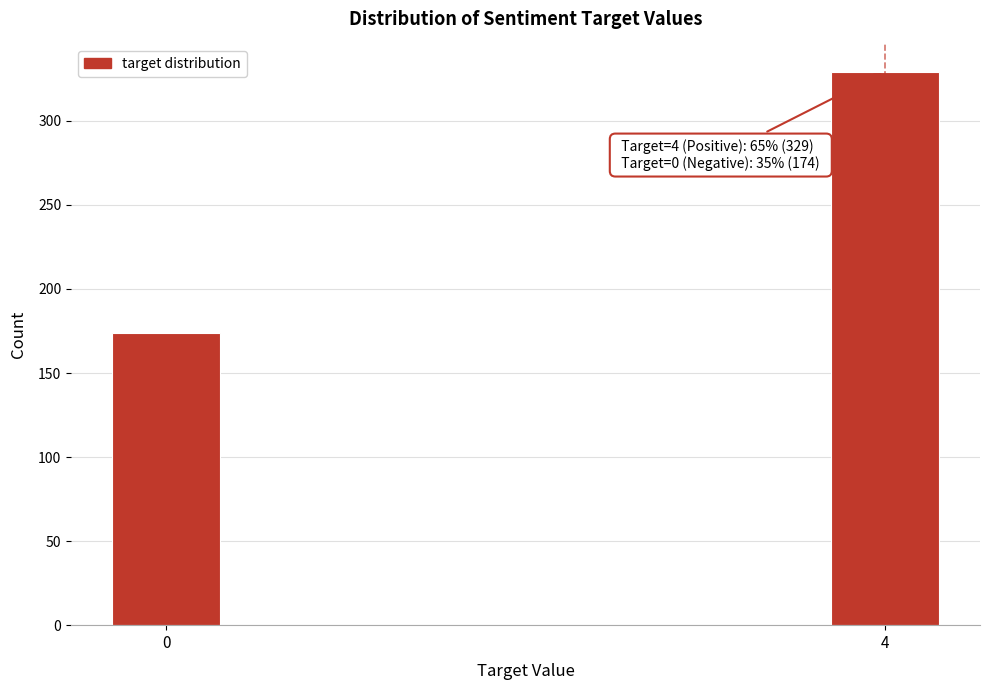

Reading left to right, what are all the values shown in this chart?

174	329